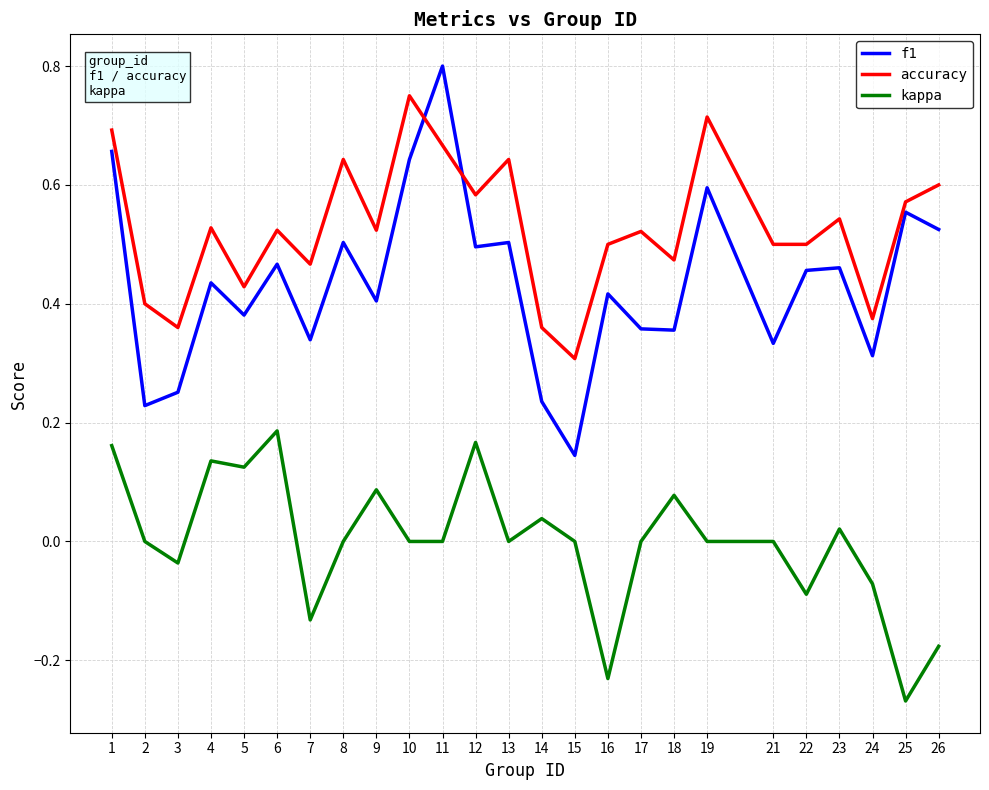

How many accuracy values are between 0 and 1?

25